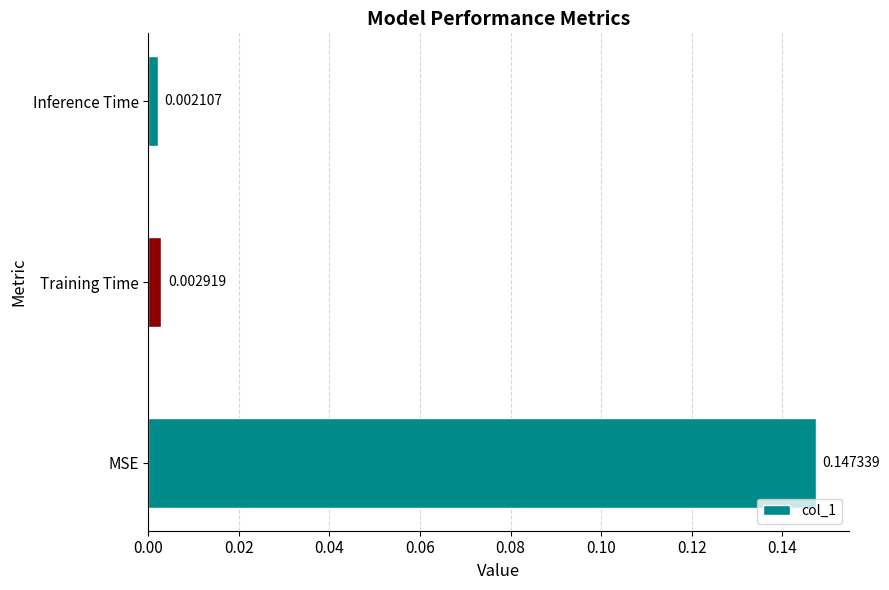

List the labels in order of value, smallest first.

Inference Time, Training Time, MSE